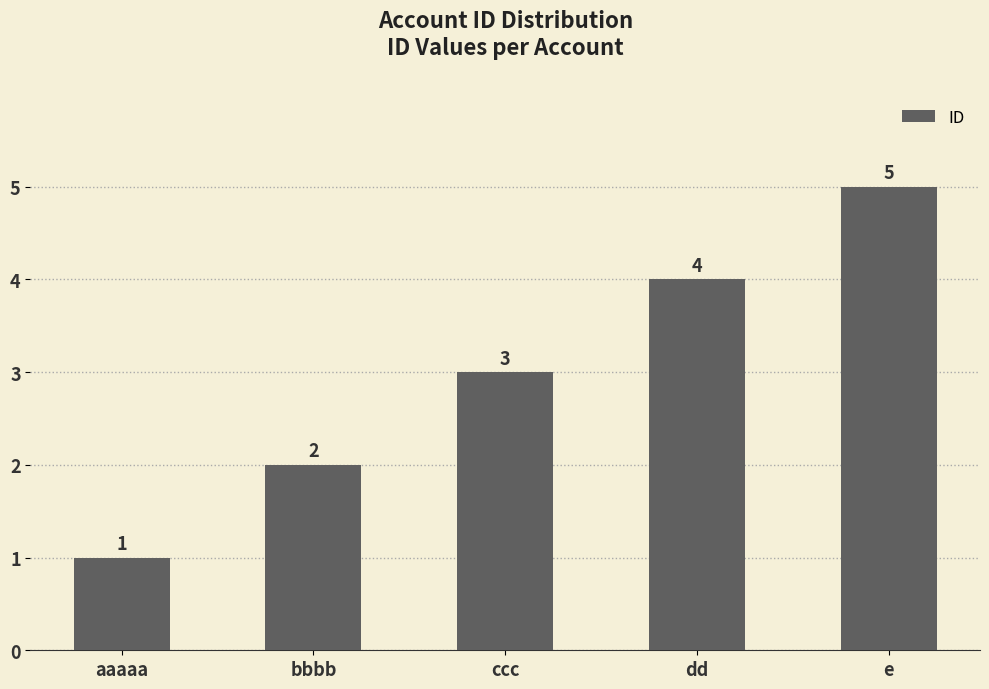

What is the value of the 1st bar from the left?

1